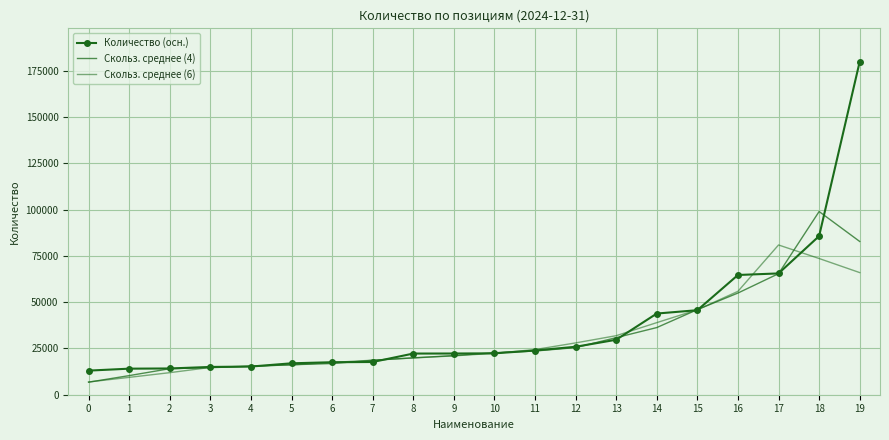

Between 14 and 17, which series saw the biggest shift?

Скольз. среднее (6)